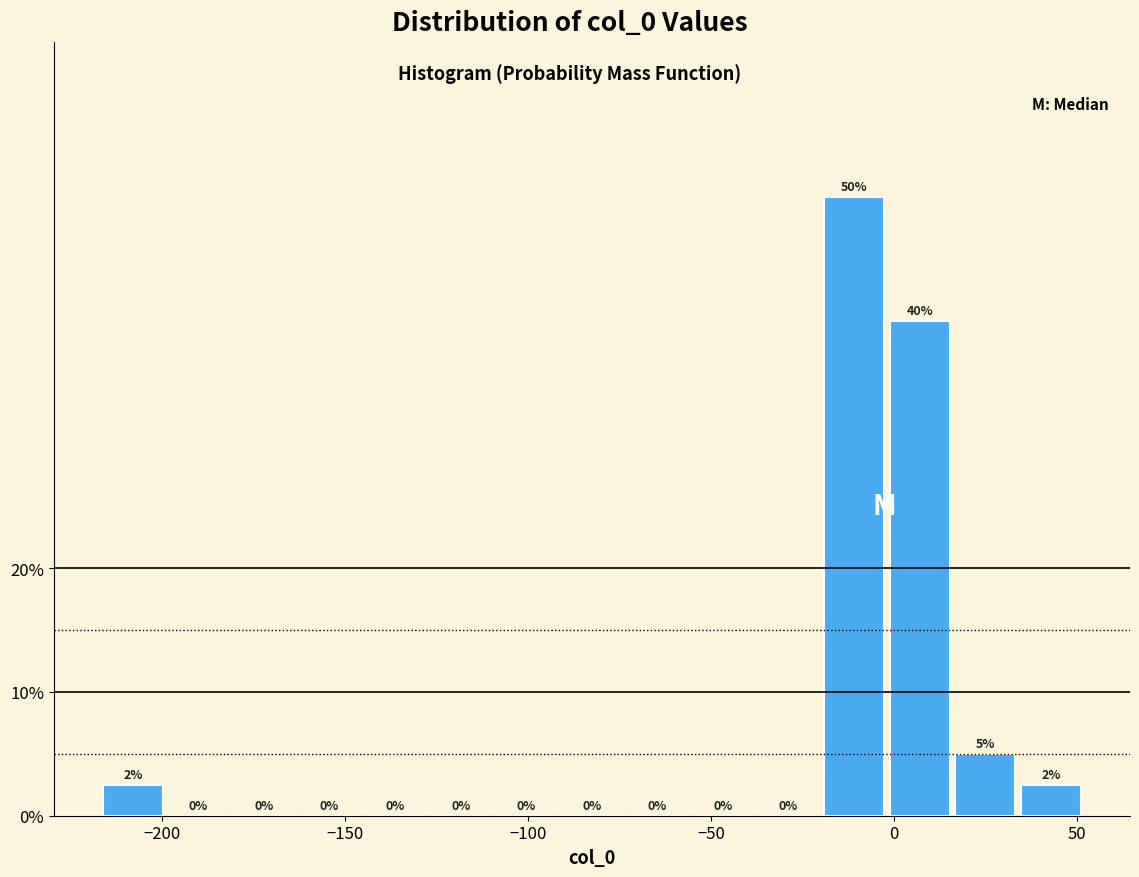

Around what value on the x-axis is the tallest bar? Give the approximate position of its centre, as read against the axis.

-10